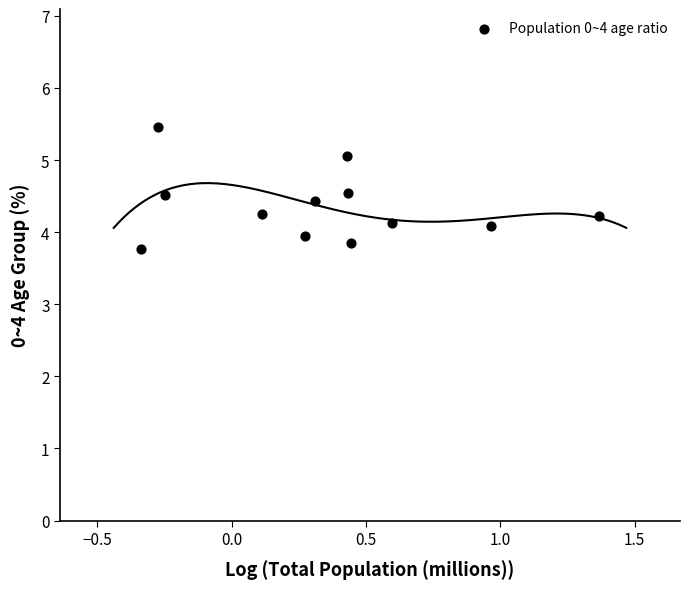

What is the average X value?

0.3